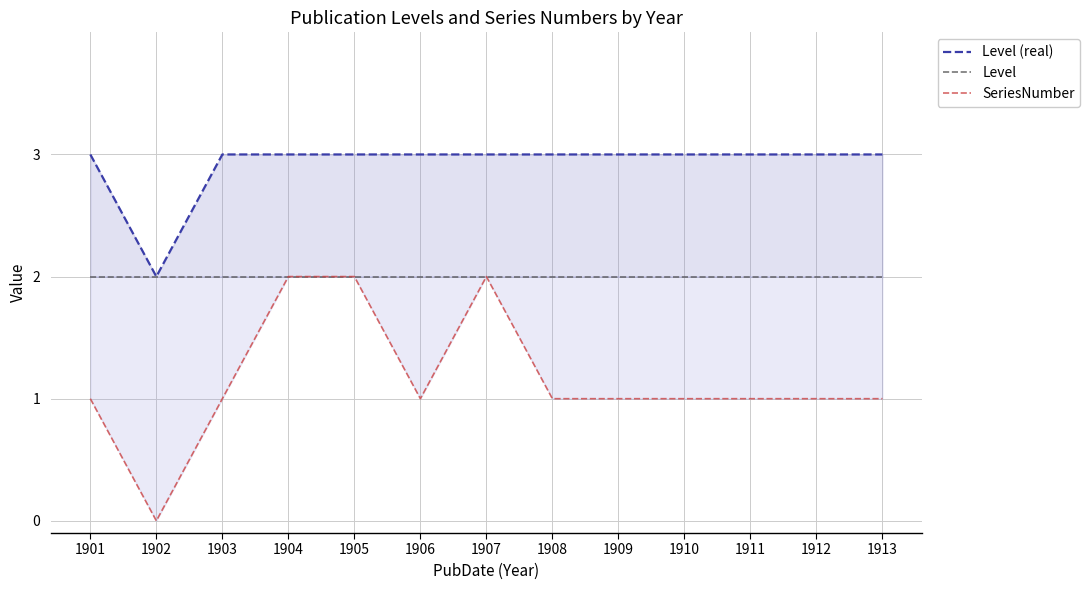

What is the average value of the SeriesNumber series?

1